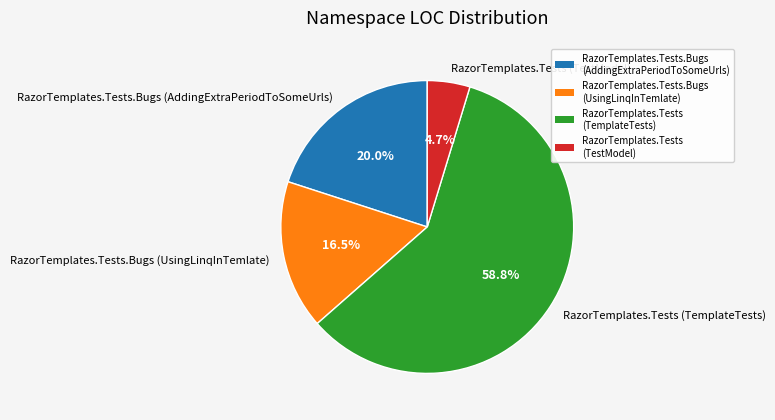

What percentage is the RazorTemplates.Tests.Bugs (AddingExtraPeriodToSomeUrls) slice, to the nearest percent?

20%